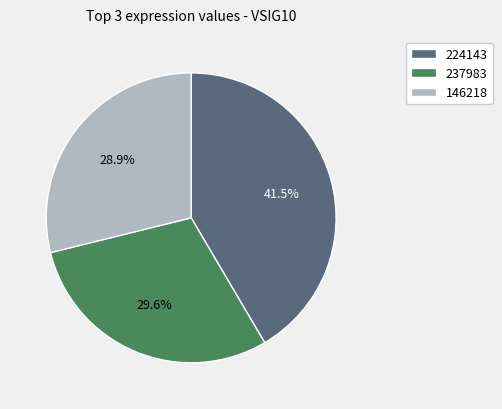

What percentage is NOT represented by 224143?

58.5%